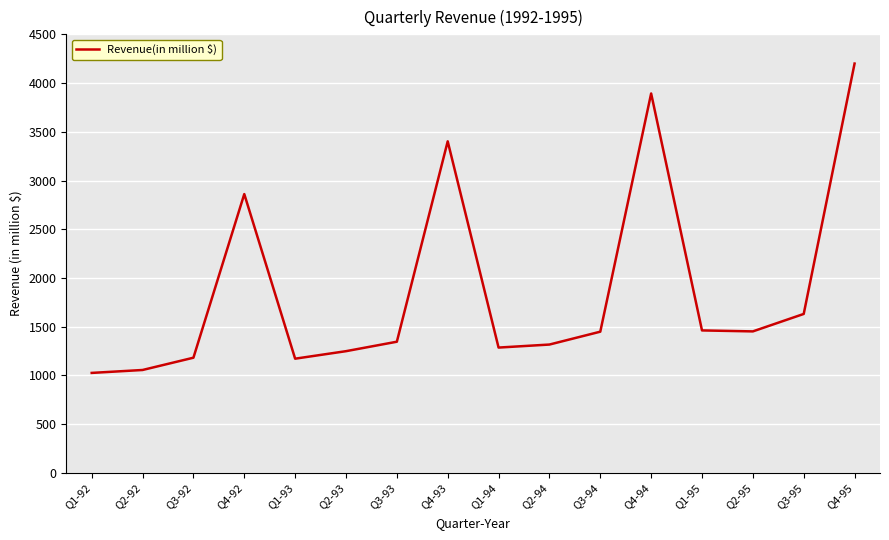

What position from the left is Q4-93?

8